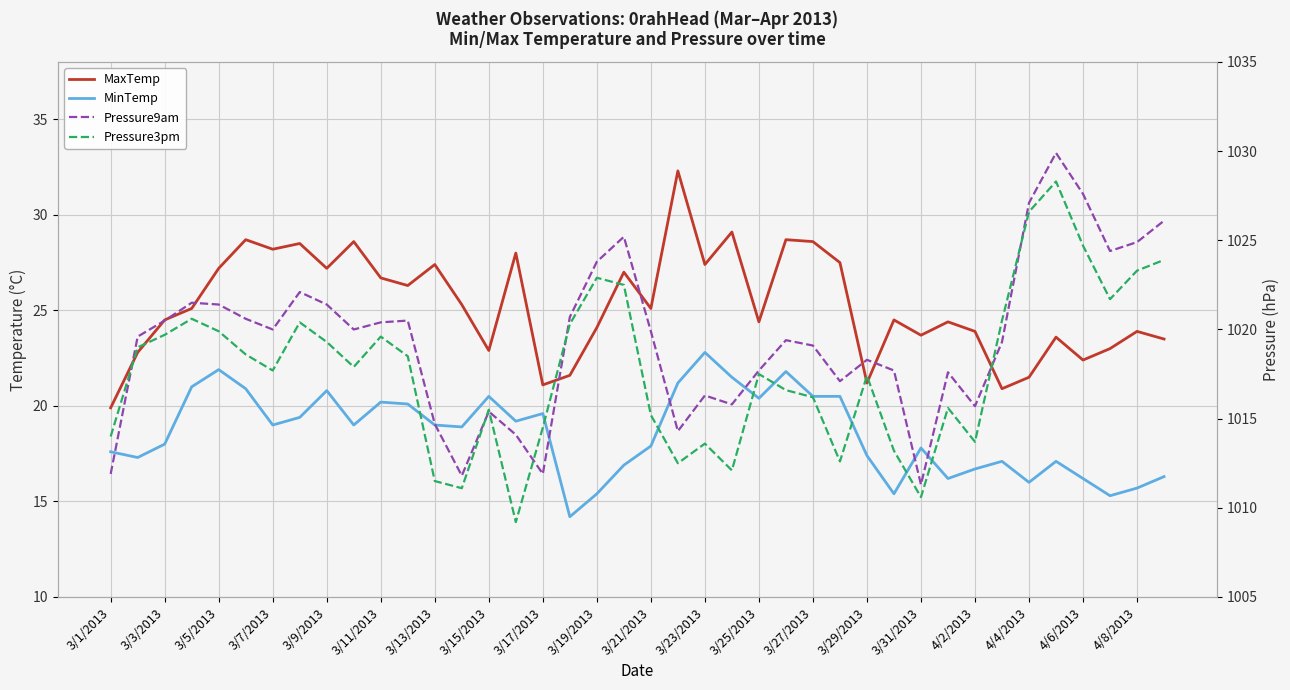

Is it true that Pressure3pm equals 1725.1 at 3/5/2013?

False